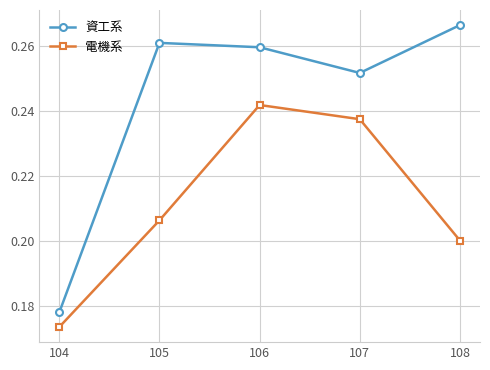

How many lines are shown in the chart?

2